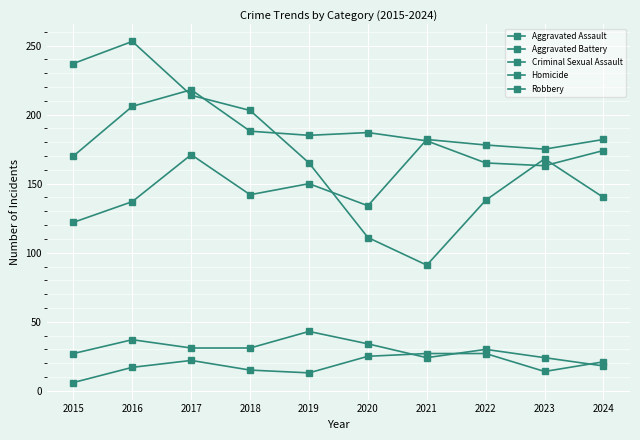

Which series has the widest spread of values?

Robbery